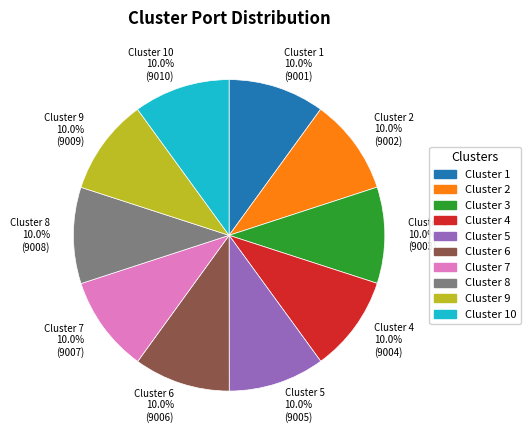

What is the ratio of the value at Cluster 4 to the value at Cluster 6?

1.0